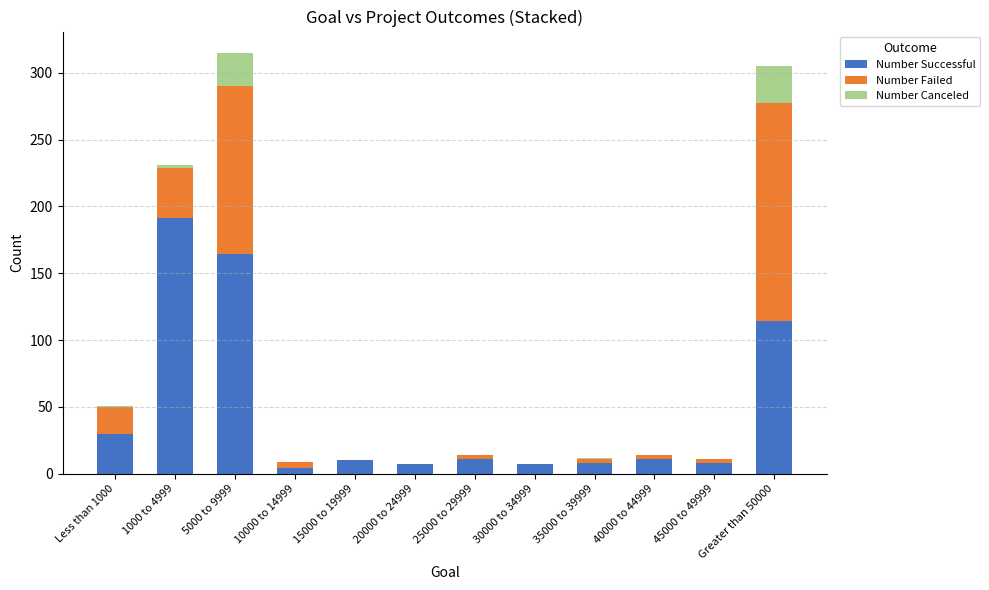

At which label does Number Successful reach its peak?

1000 to 4999